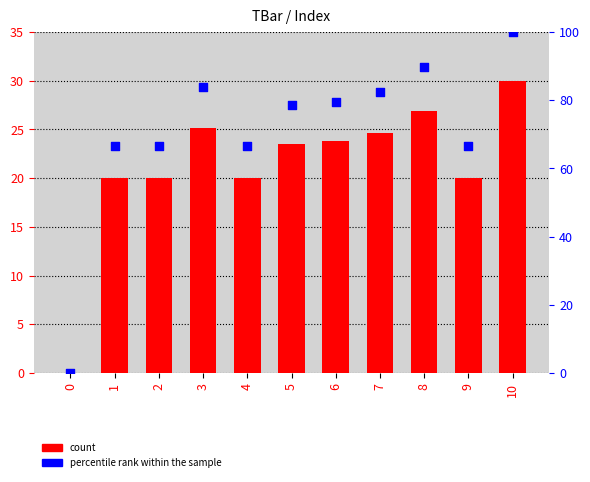

At how many categories does at least one series exceed 43?

10